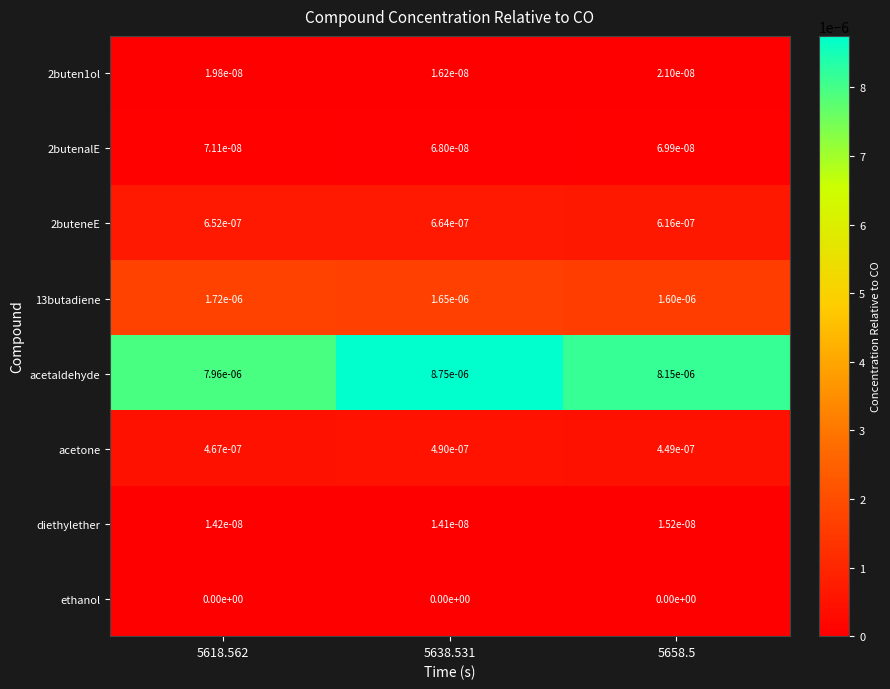

The value of diethylether at 5618.562 is 0.0. True or false?

True